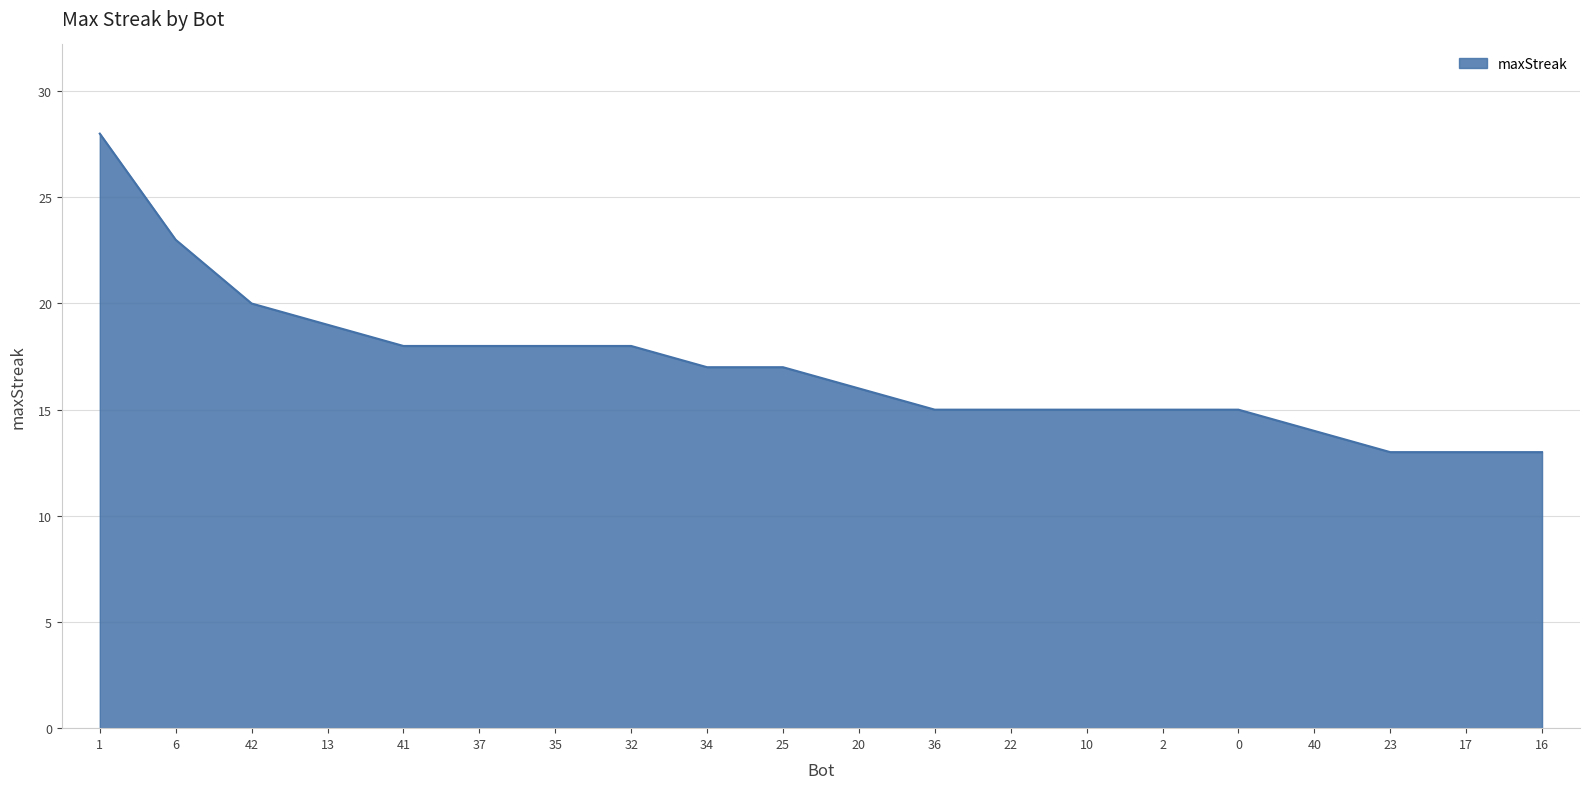

What position from the left is 42?

3